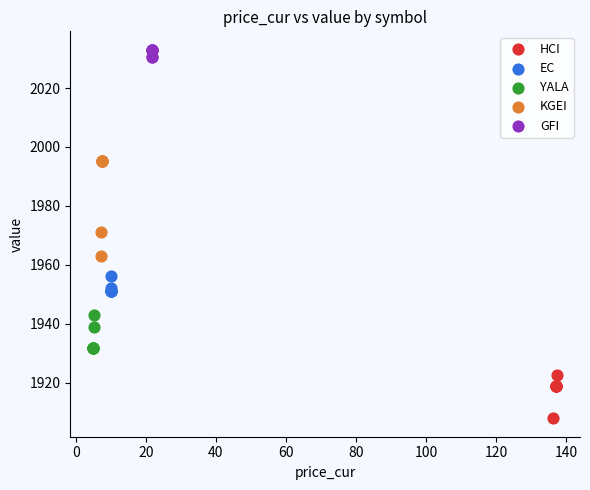

Which series reaches the maximum Y coordinate?

GFI